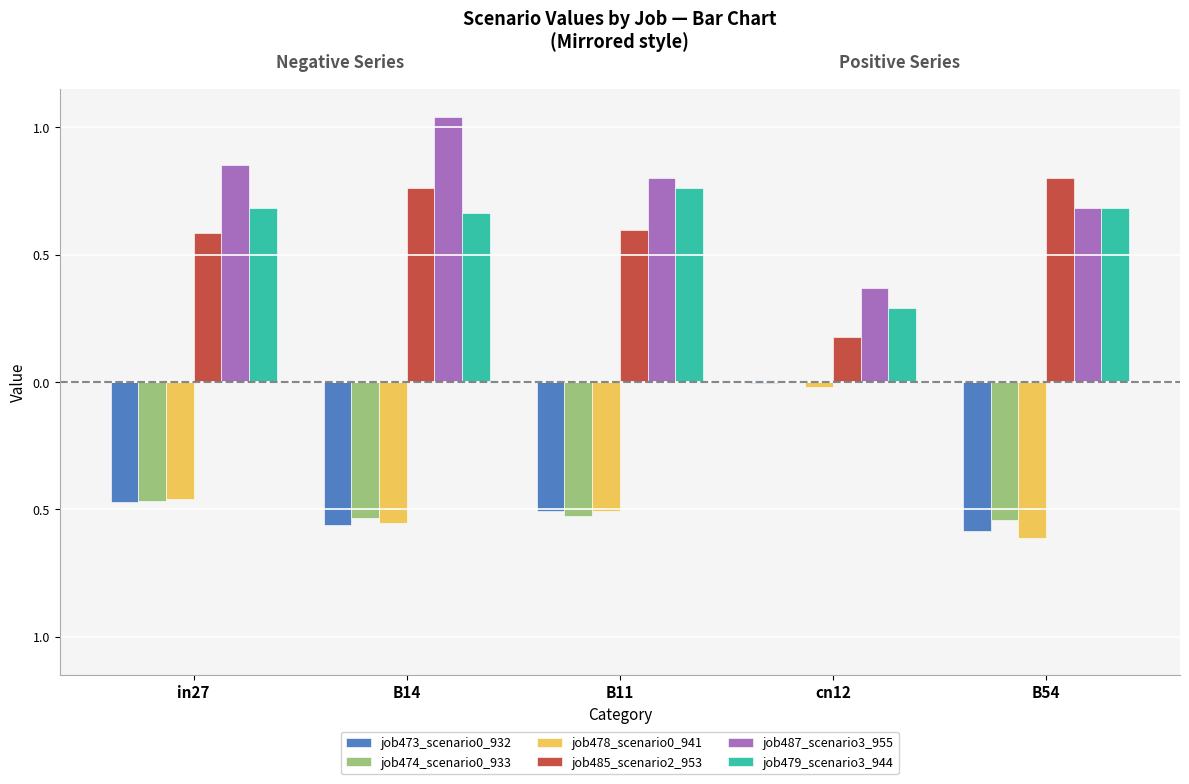

Does the chart contain stacked bars?

No